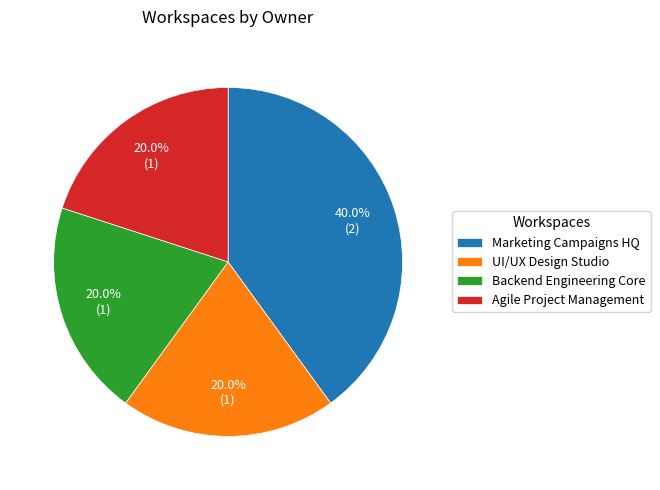

What percentage is the UI/UX Design Studio slice, to the nearest percent?

20%